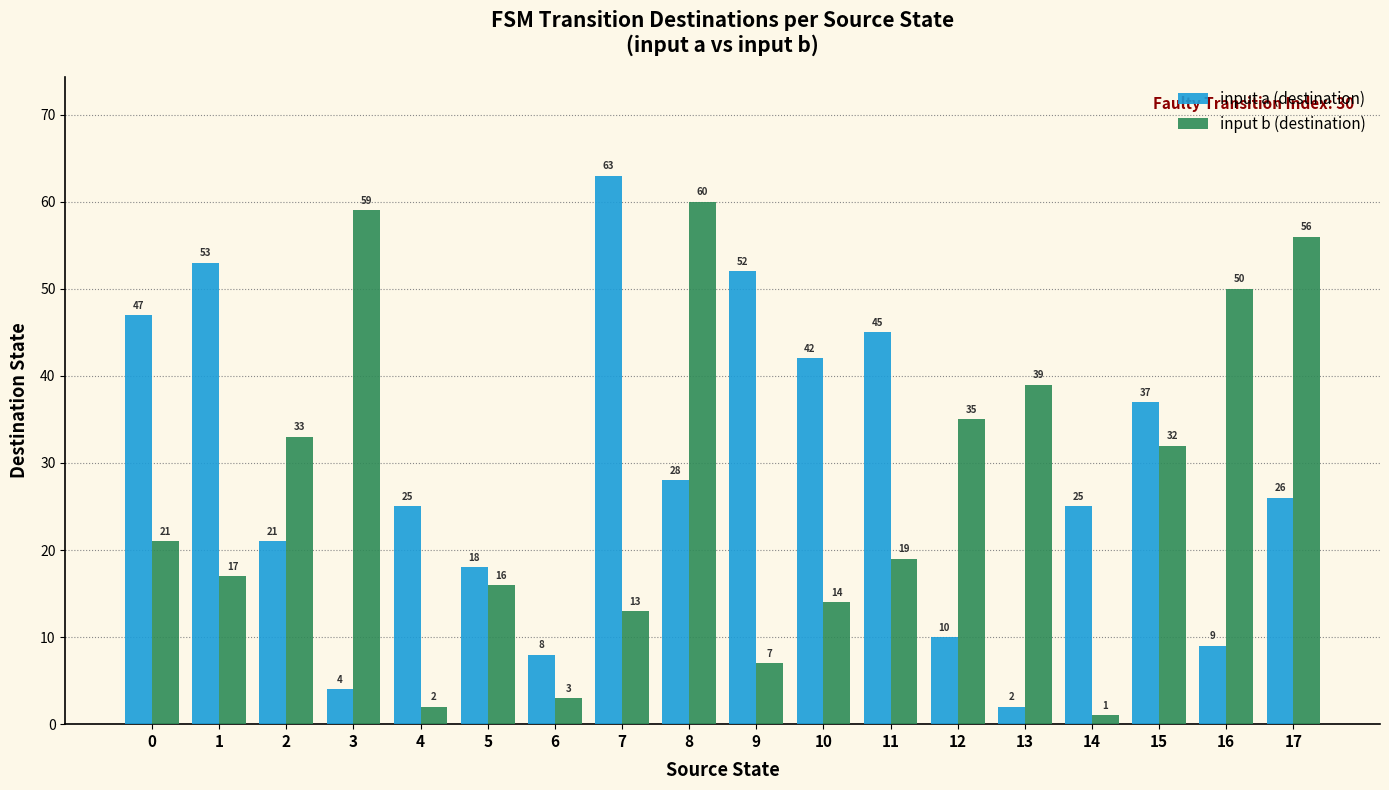

Which series changed the most between 2 and 16?

input b (destination)